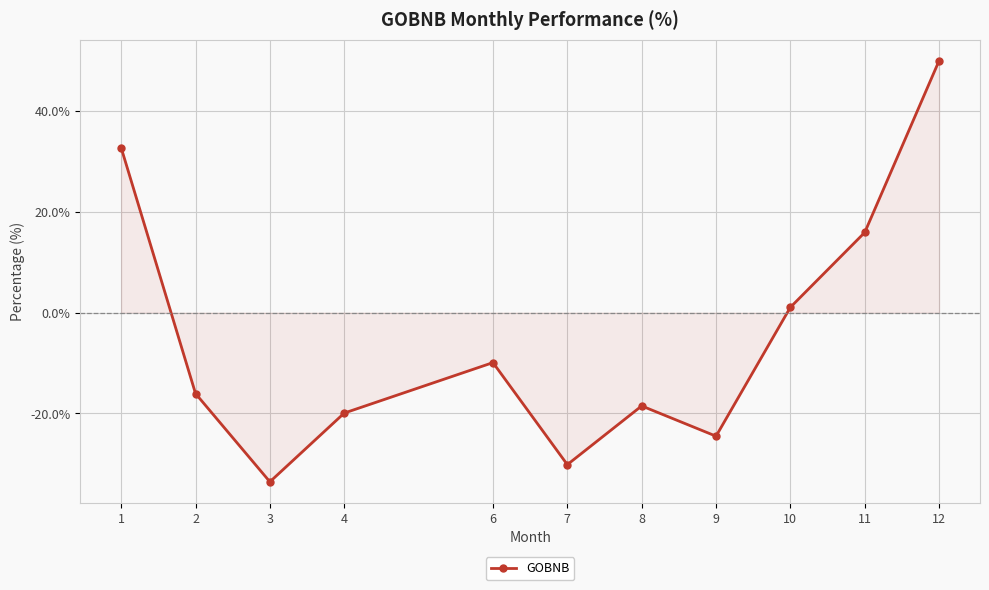

What is the difference between the maximum and minimum values?

83.6